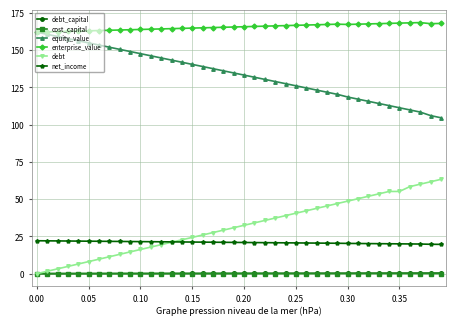

True or false: net_income and equity_value cross at least once.

False